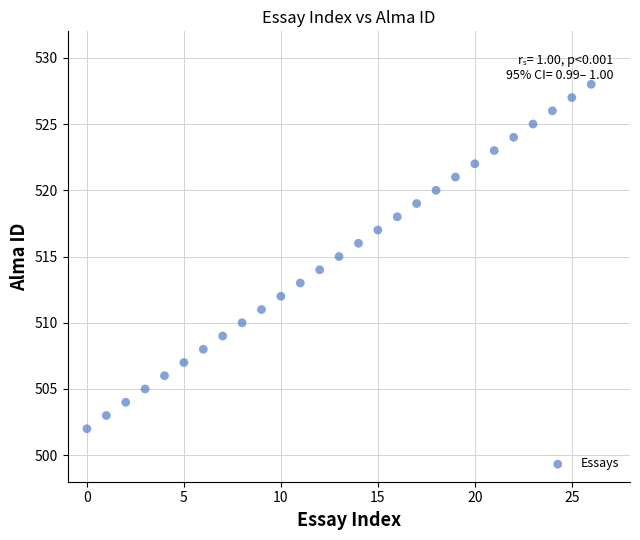

What is the range of Y values (max minus min)?

26